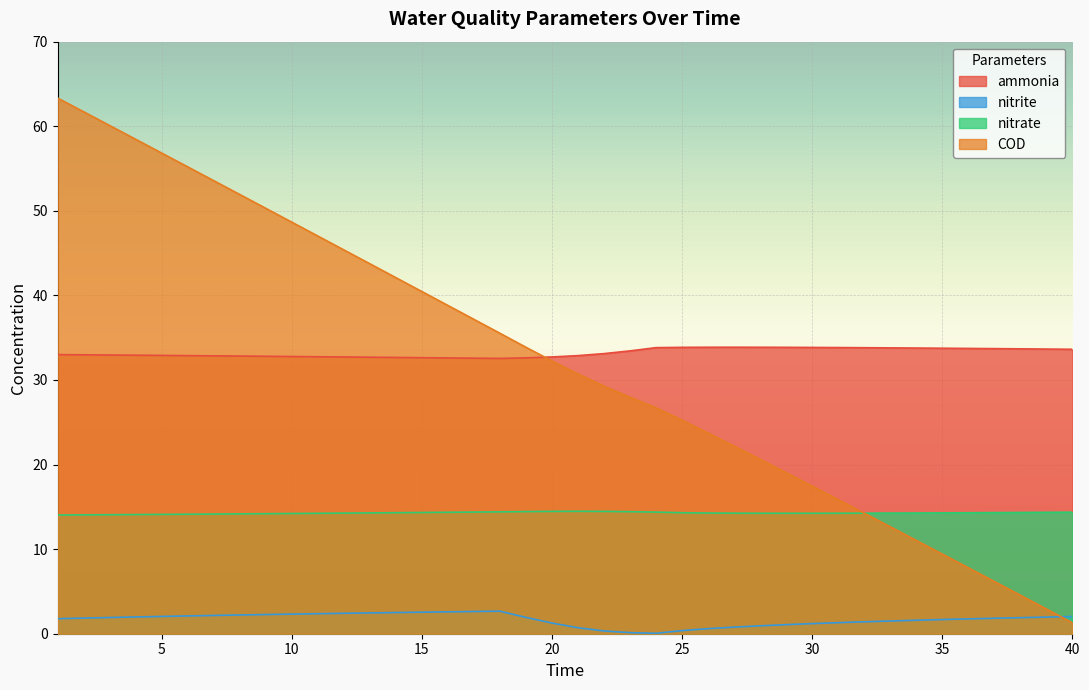

Which series changed the most between 23 and 40?

COD